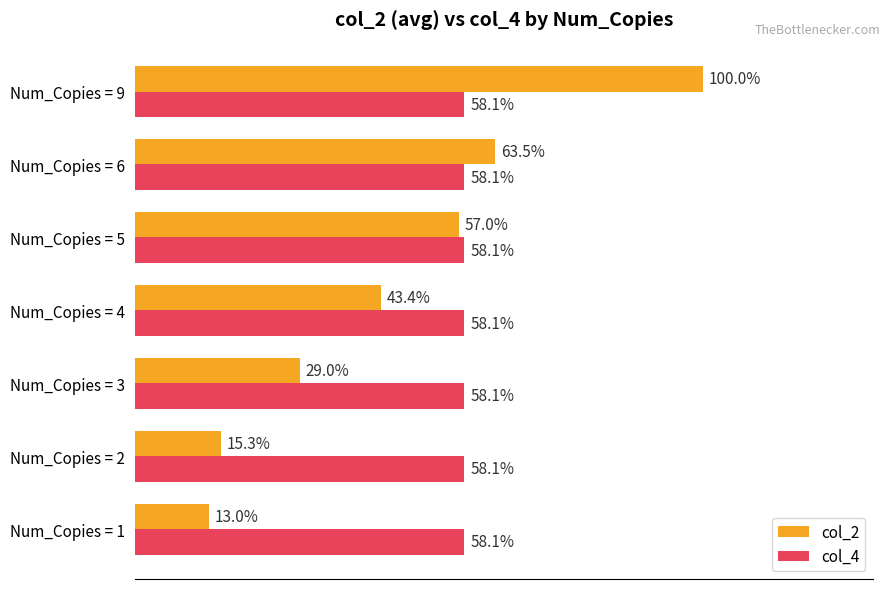

At which category does the chart reach its minimum across all series?

Num_Copies = 1